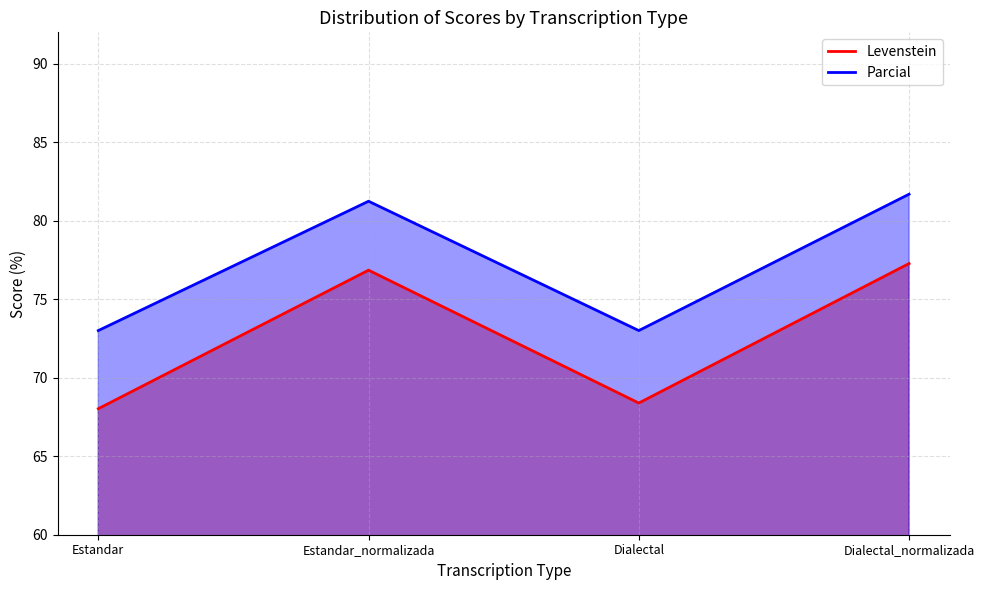

Is it true that Parcial equals 51.1 at Dialectal_normalizada?

False